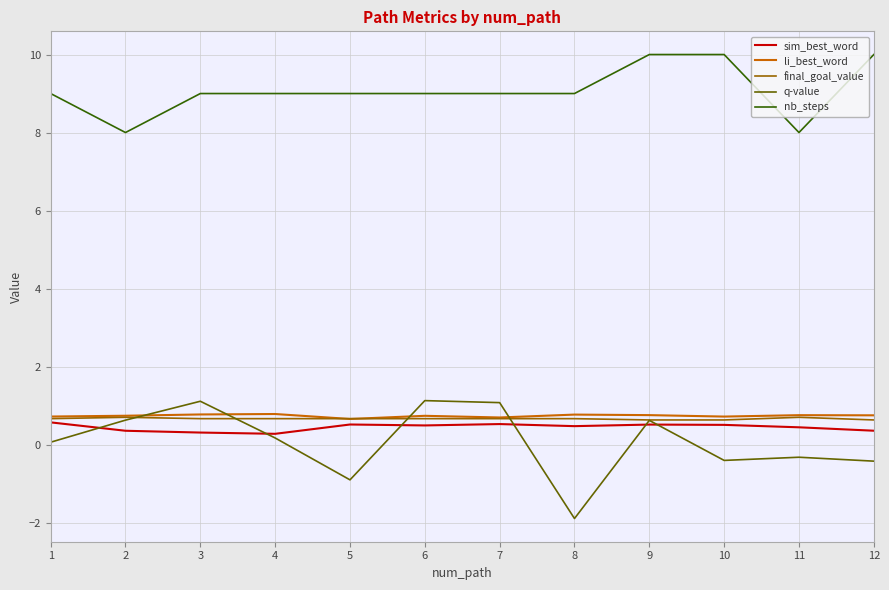

Does the chart have visible grid lines?

Yes